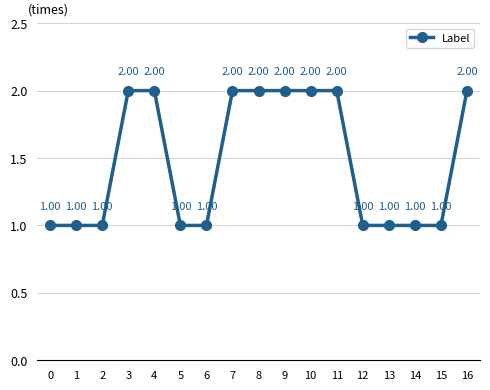

What is the greatest value displayed?

2